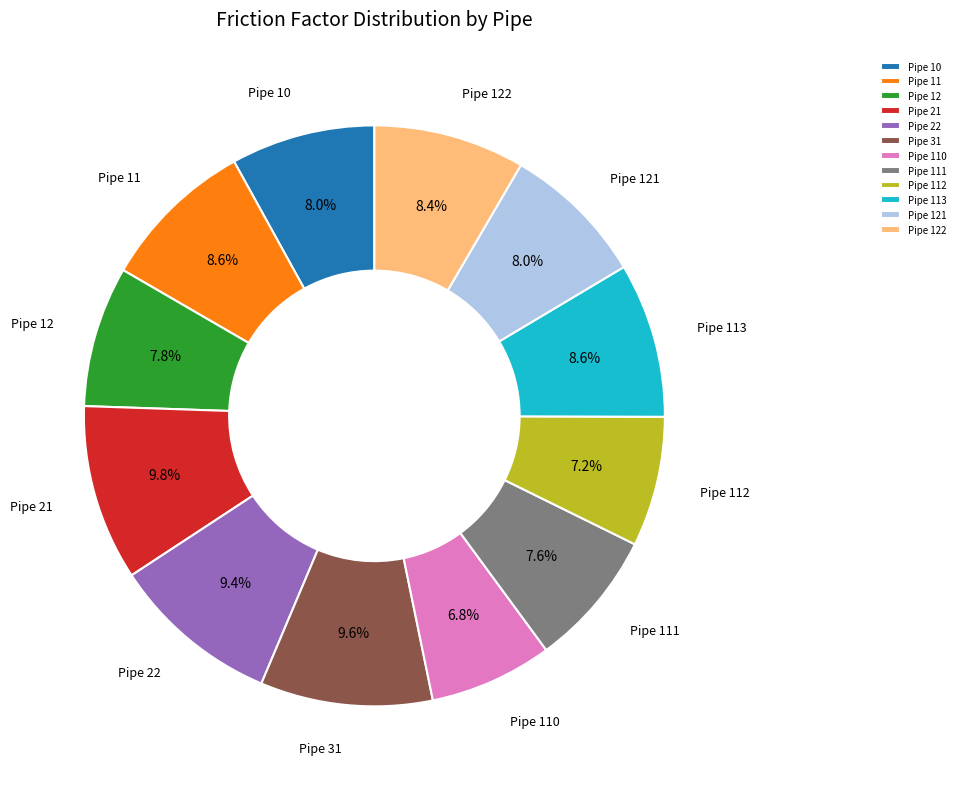

Is there any slice that represents more than half of the pie?

No